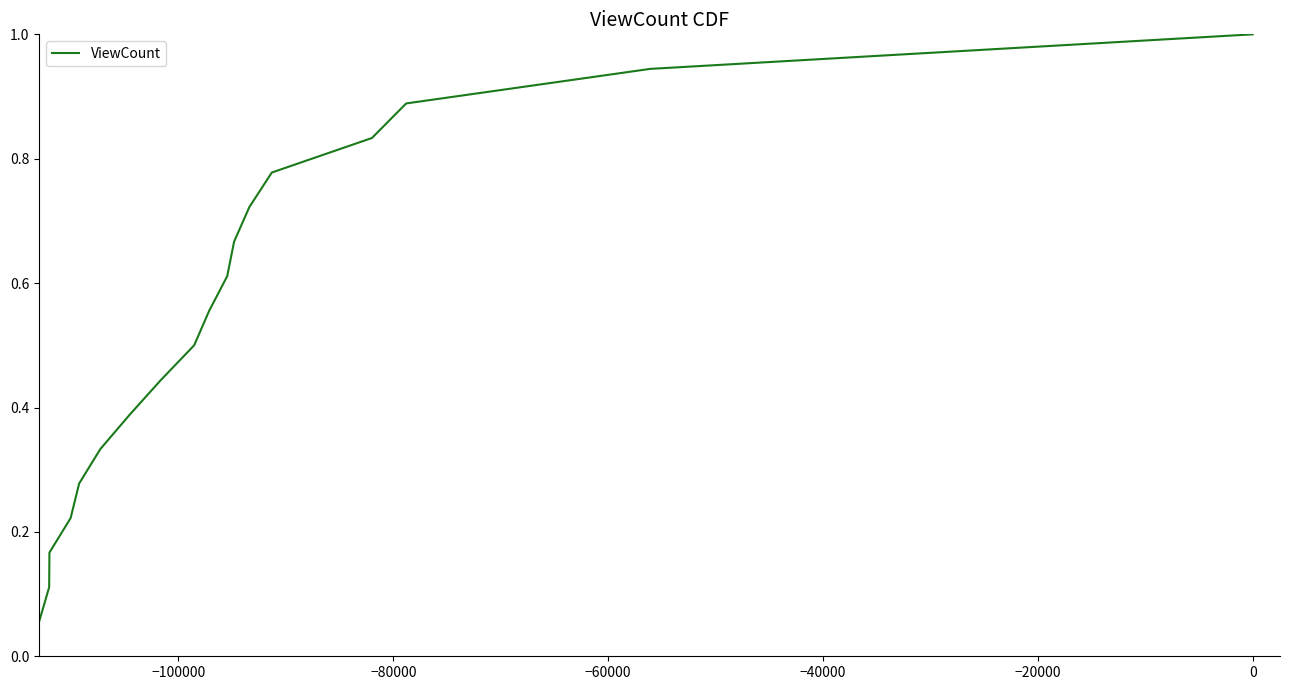

What is the maximum value shown in the chart?

1.0